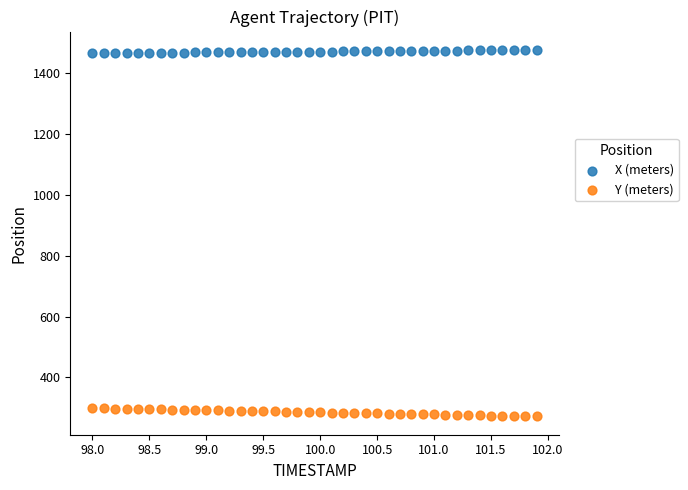

Which series contains the highest Y value?

X (meters)